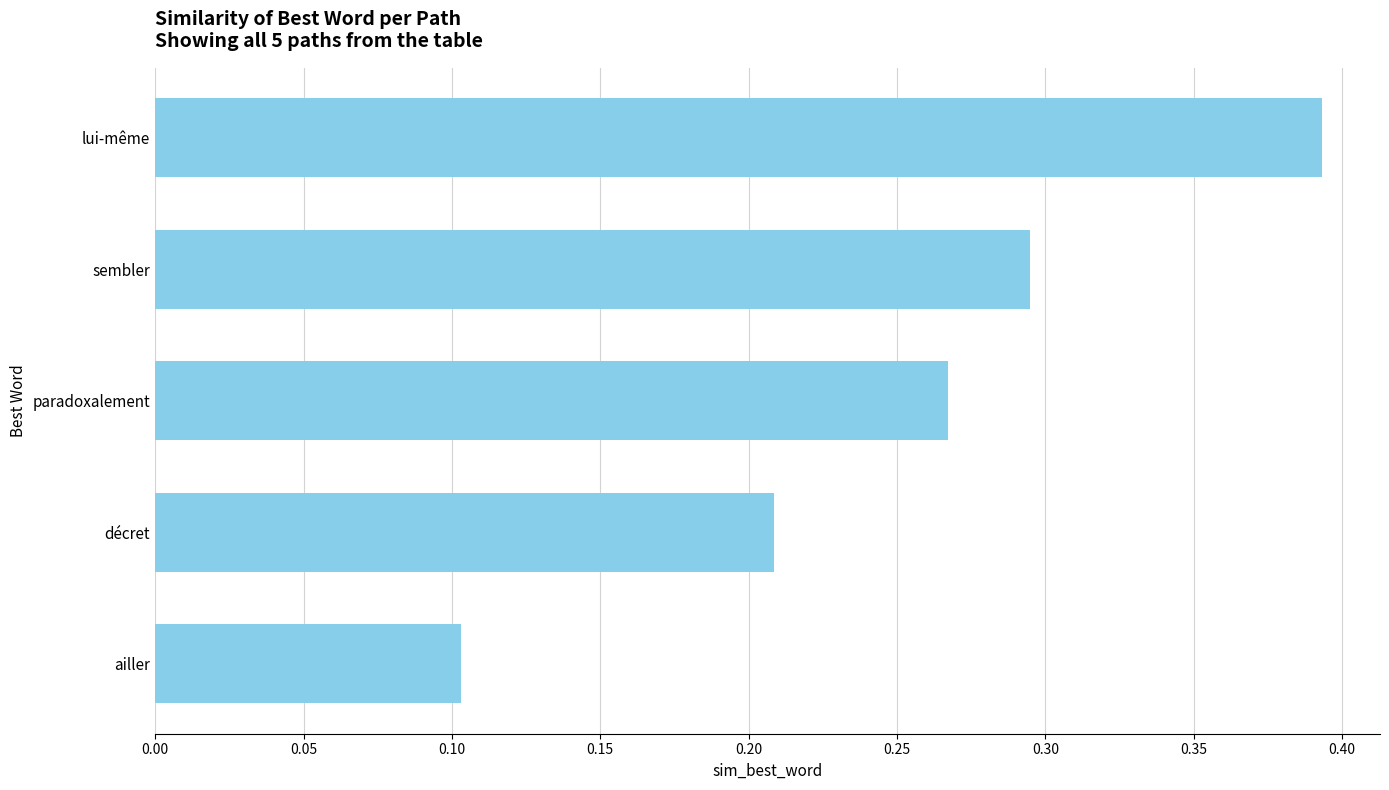

At which label is the value closest to 0?

ailler